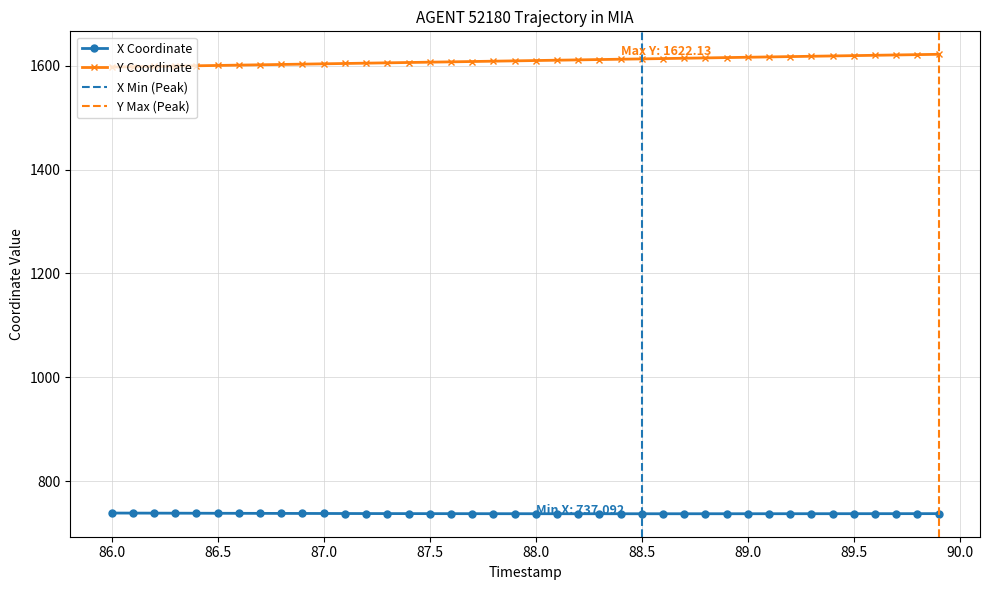

List the series in order of their overall mean, lowest first.

X, Y